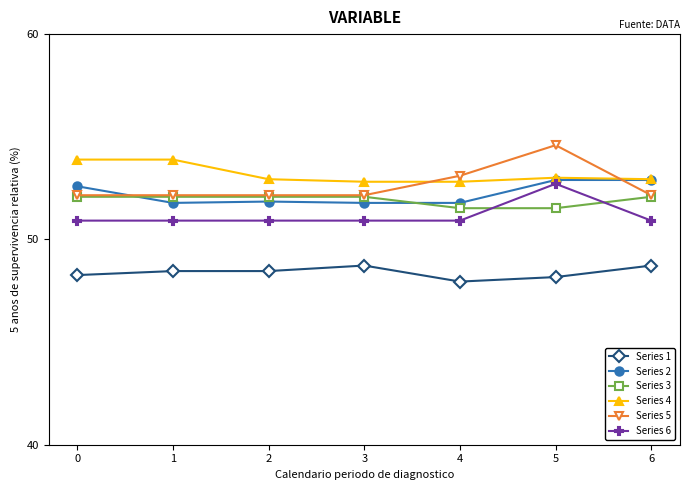

What is the value of the Series 3 point at the 6th from the left?

51.5